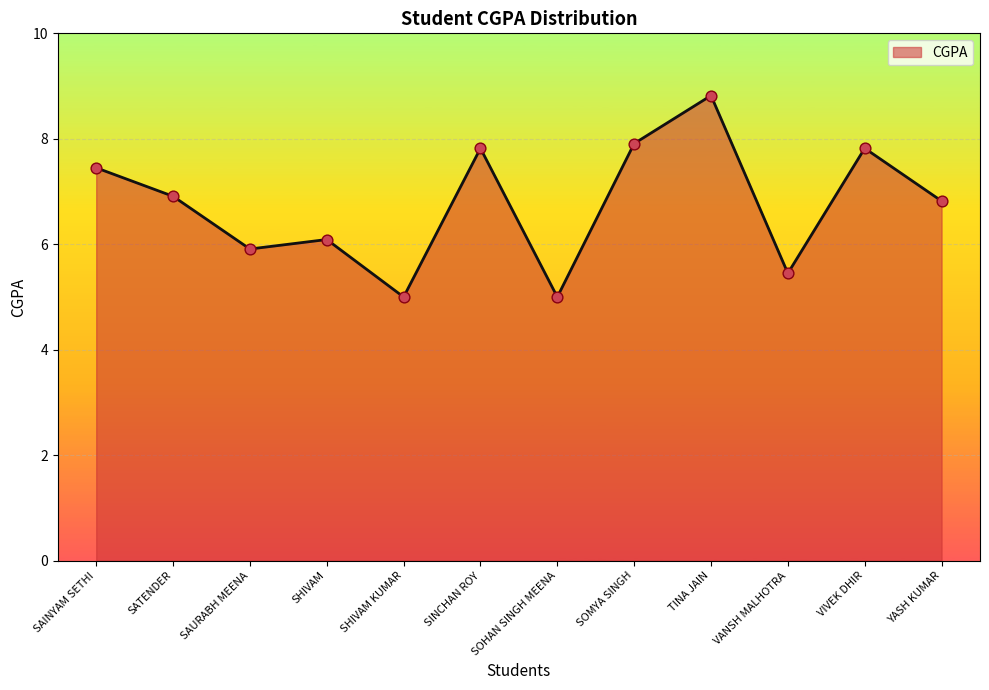

What is the change in value from SHIVAM to YASH KUMAR?

+0.7